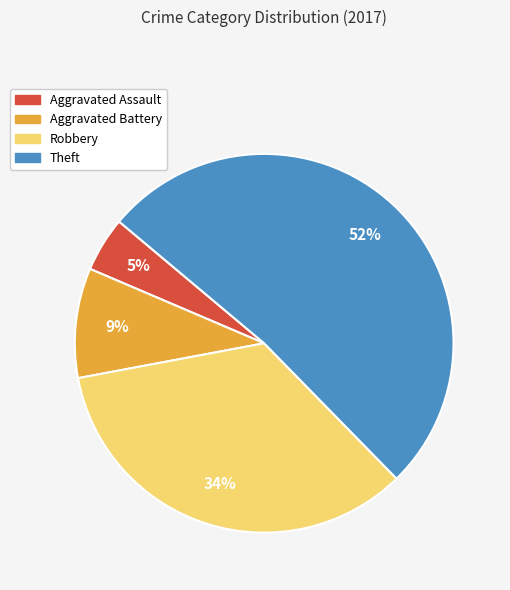

Is it true that Robbery is 34% of the pie?

True